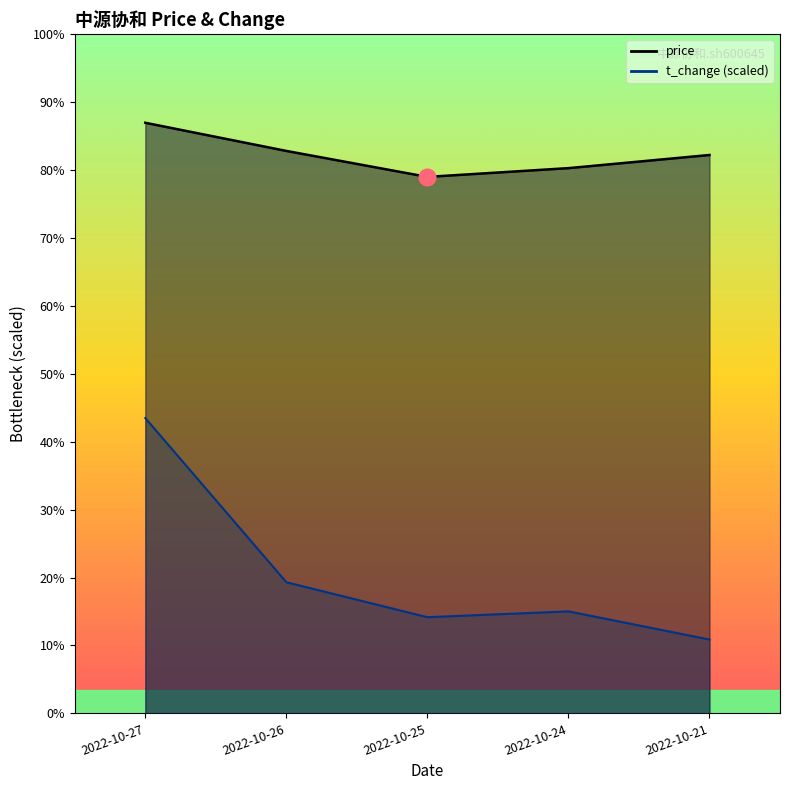

What is the value of the price point at the 3rd from the left?

17.1